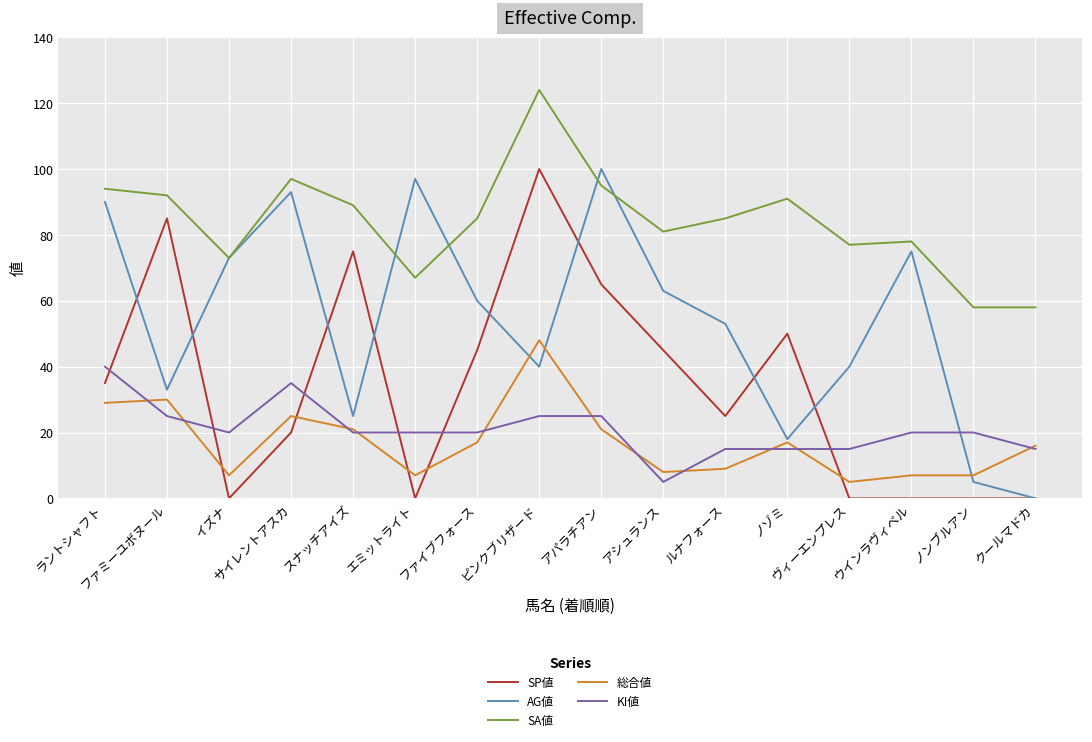

What position from the left is スナッチアイズ?

5